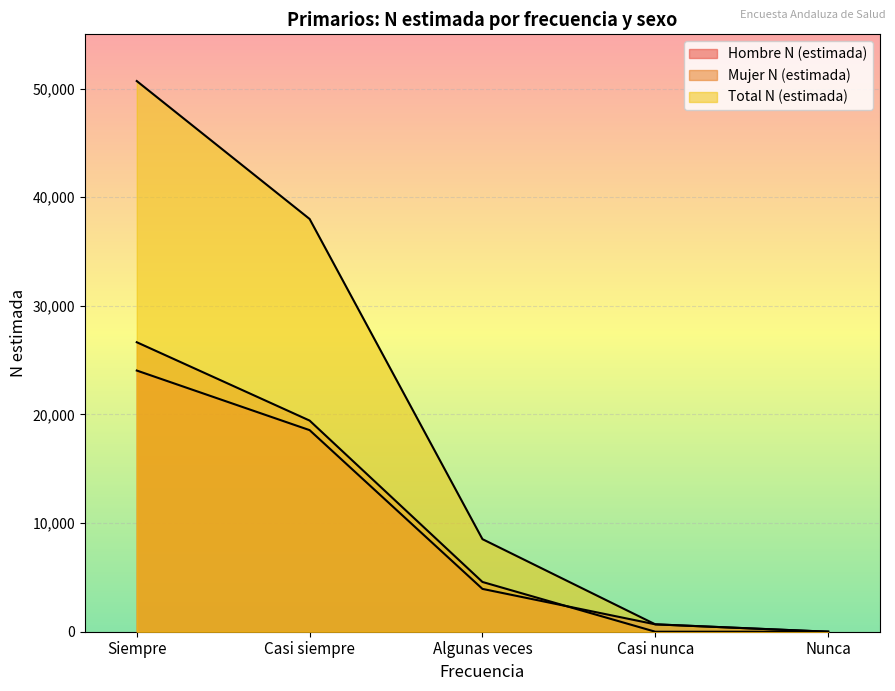

Between which two adjacent categories do Mujer N (estimada) and Hombre N (estimada) first intersect?

Algunas veces and Casi nunca